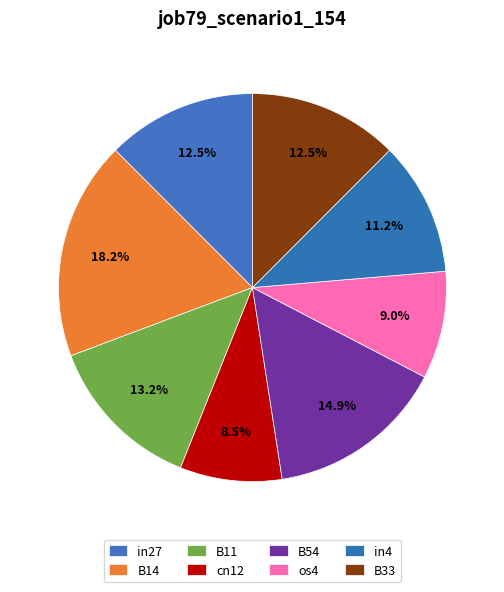

To the nearest percent, what percentage of the pie is B33?

12%